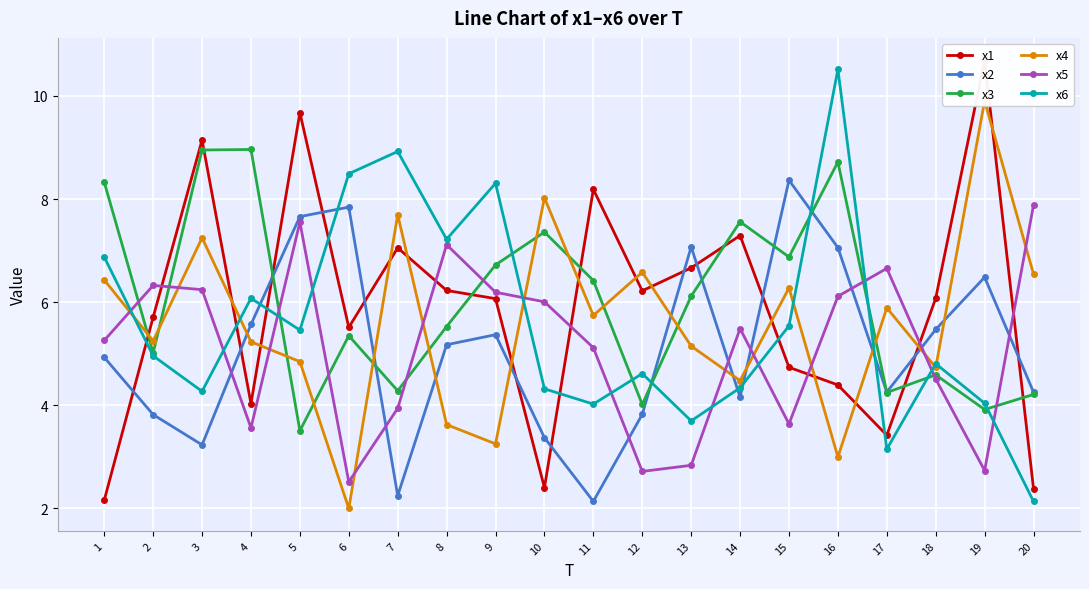

What are all the series names shown in the legend?

x1, x2, x3, x4, x5, x6